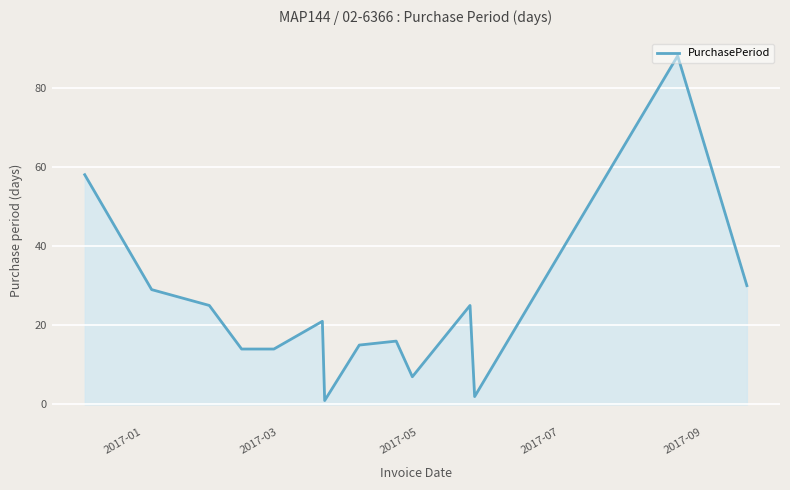

Count the number of data series in this chart.

1